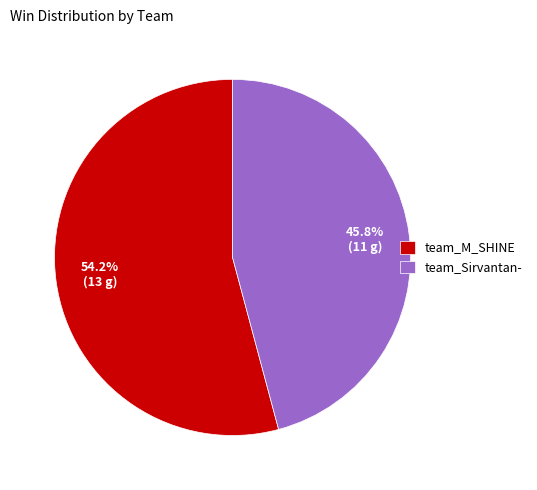

Between team_Sirvantan- and team_M_SHINE, which is larger?

team_M_SHINE